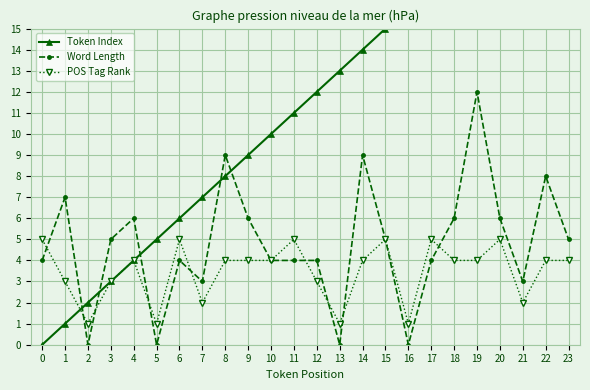

What is the difference between the second highest and minimum values in the Token Index series?

22